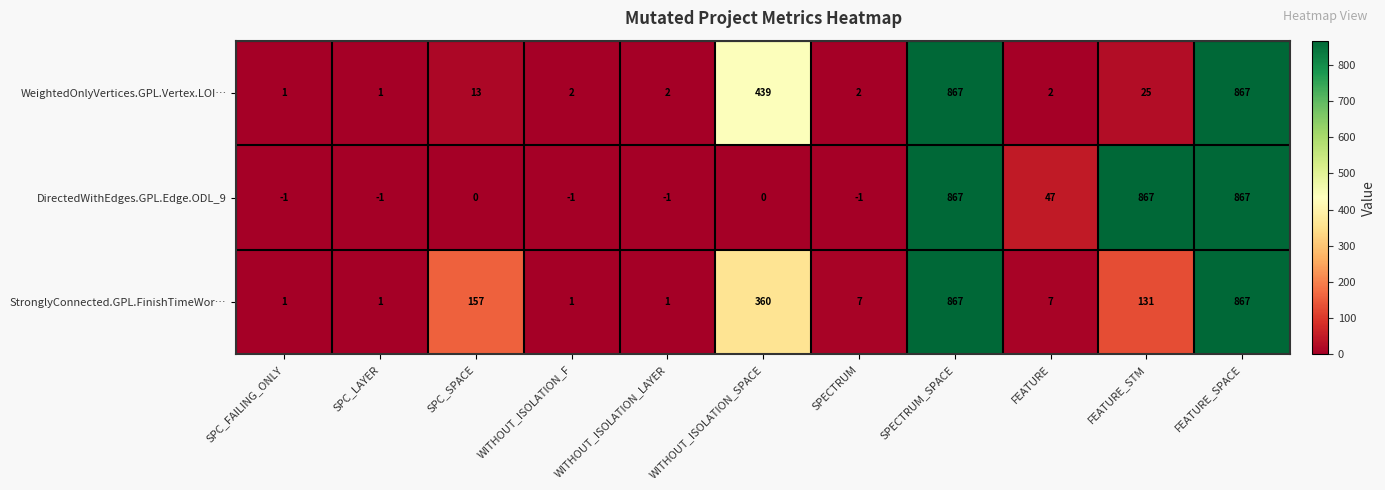

At which label is StronglyConnected.GPL.FinishTimeWor… closest to 434?

WITHOUT_ISOLATION_SPACE